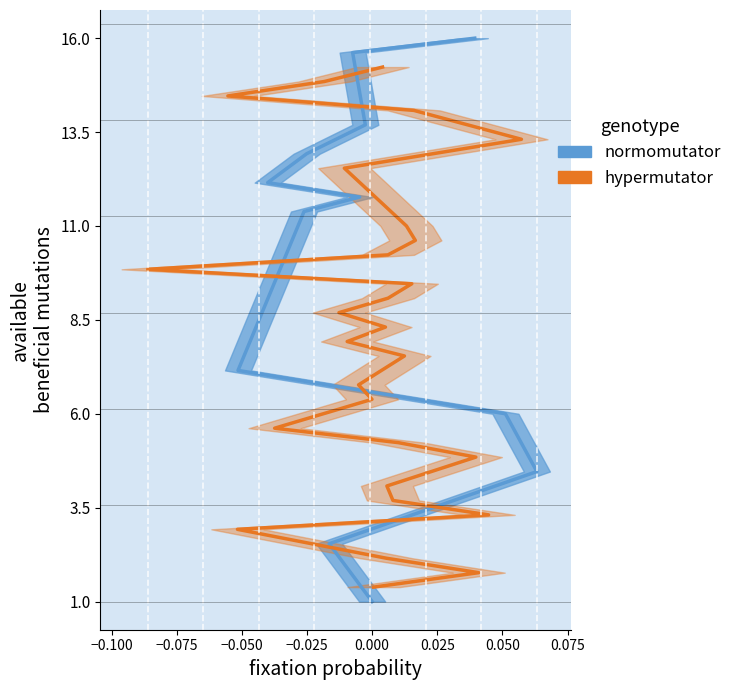

What is the value of the 6th point from the left?

7